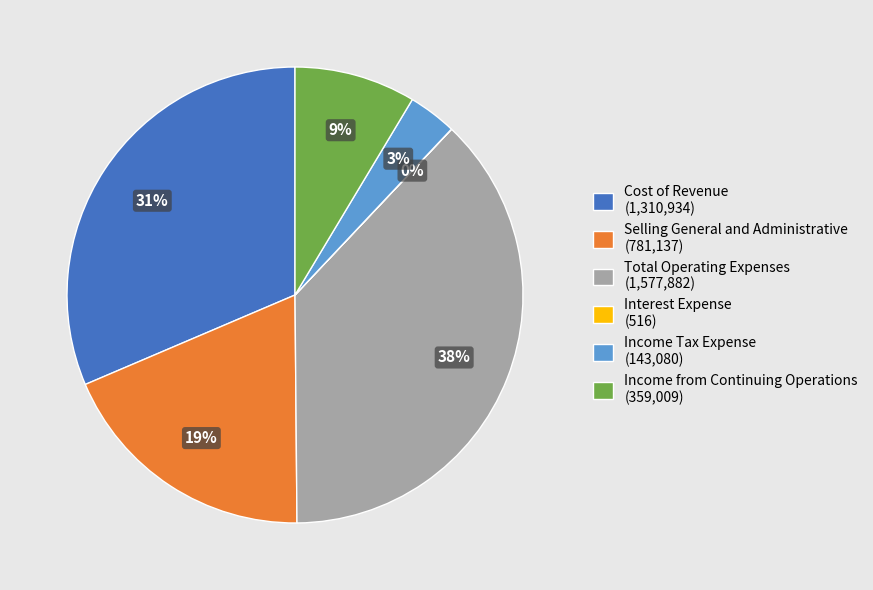

Is it true that Total Operating Expenses (1,577,882) is 38% of the pie?

True